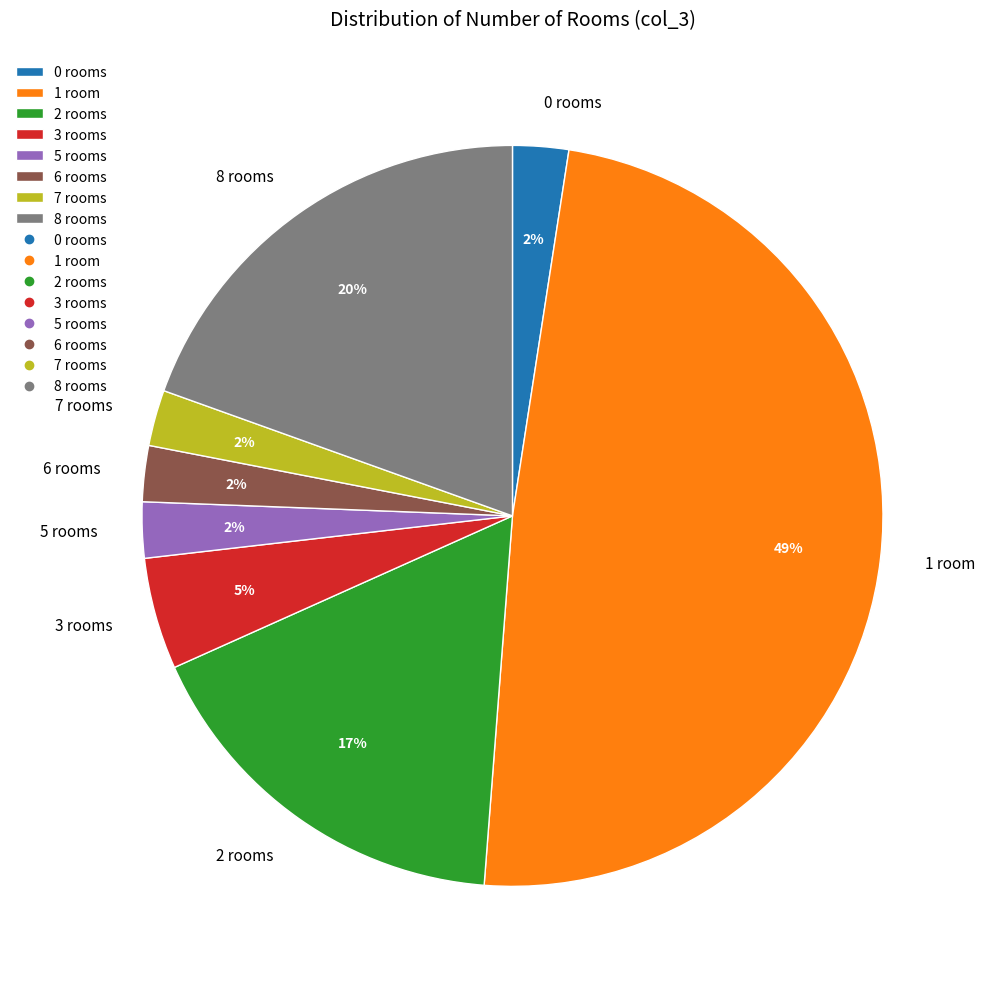

Approximately how many times larger is the value at 3 rooms compared to 2 rooms?

0.3